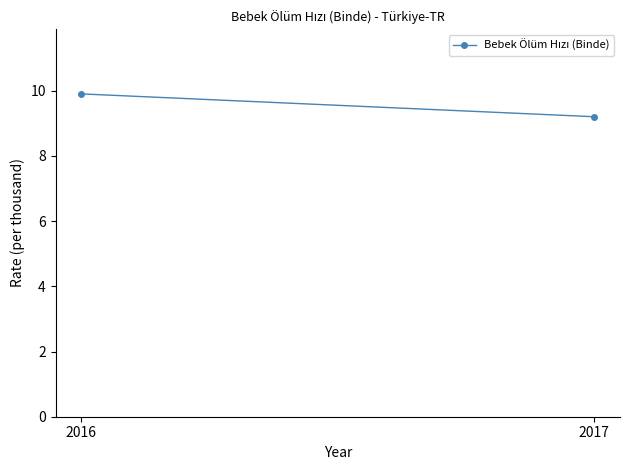

What is the change in value from 2016 to 2017?

-0.7